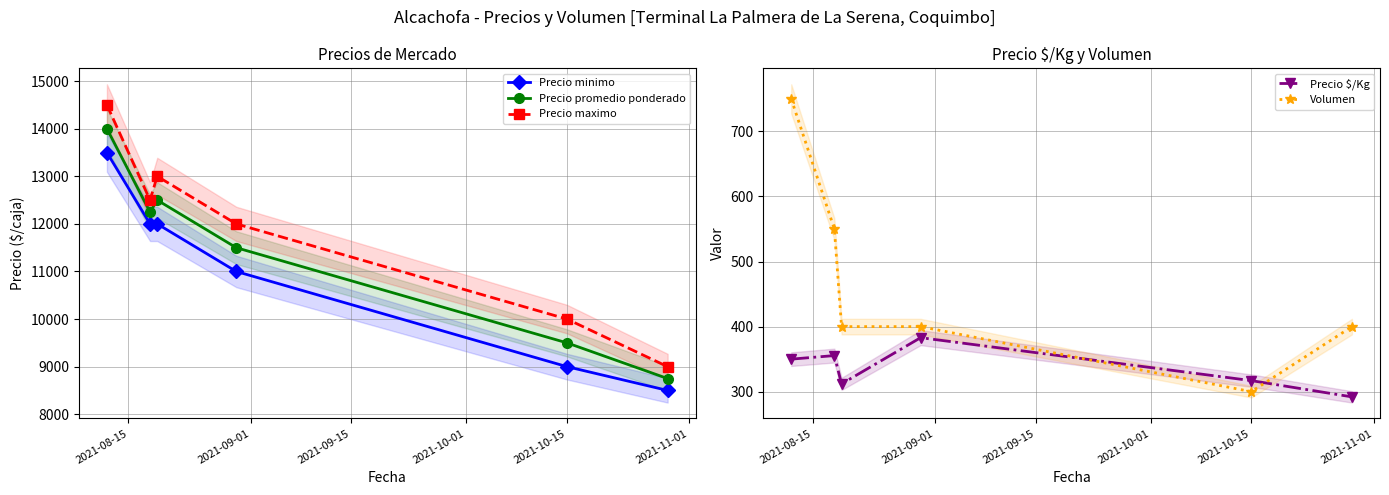

List the series in order of their peak value, highest first.

Precio maximo, Precio promedio ponderado, Precio minimo, Volumen, Precio $/Kg